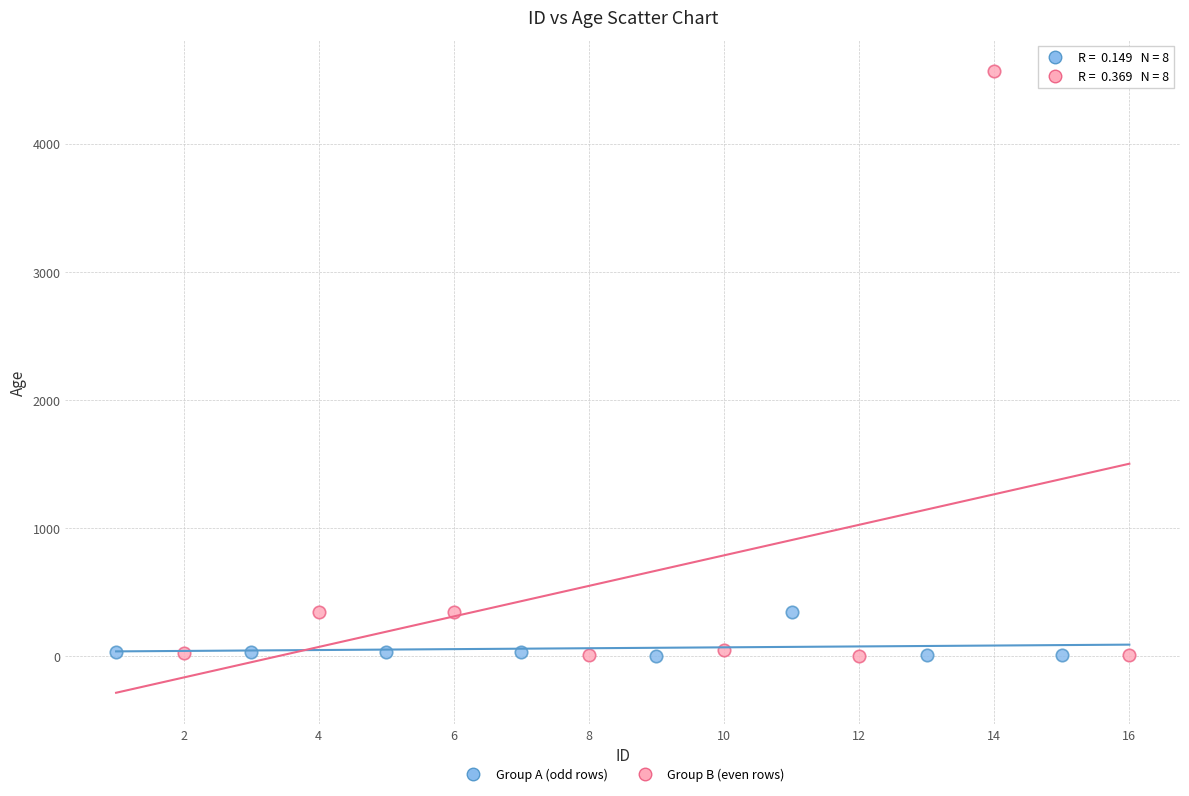

Which series has the widest spread of Y values?

Group B (even rows)